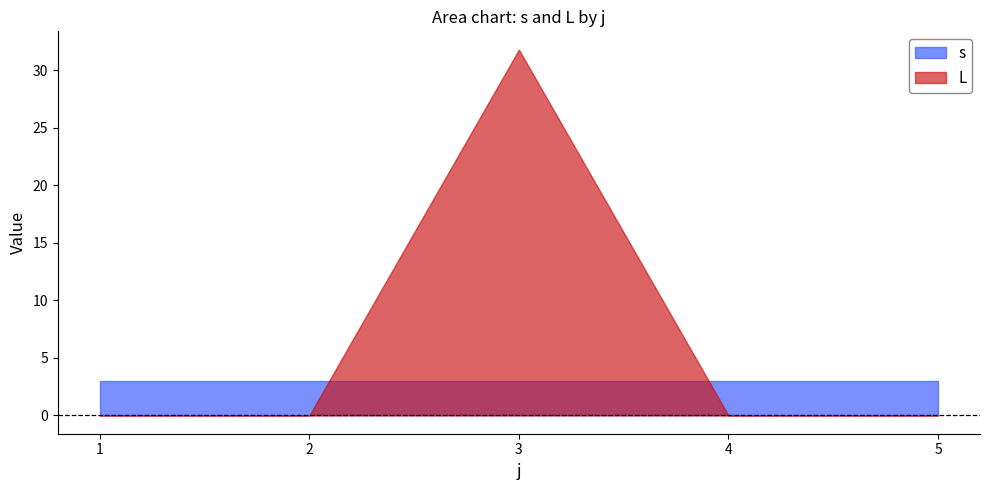

What is the average value of the L series?

6